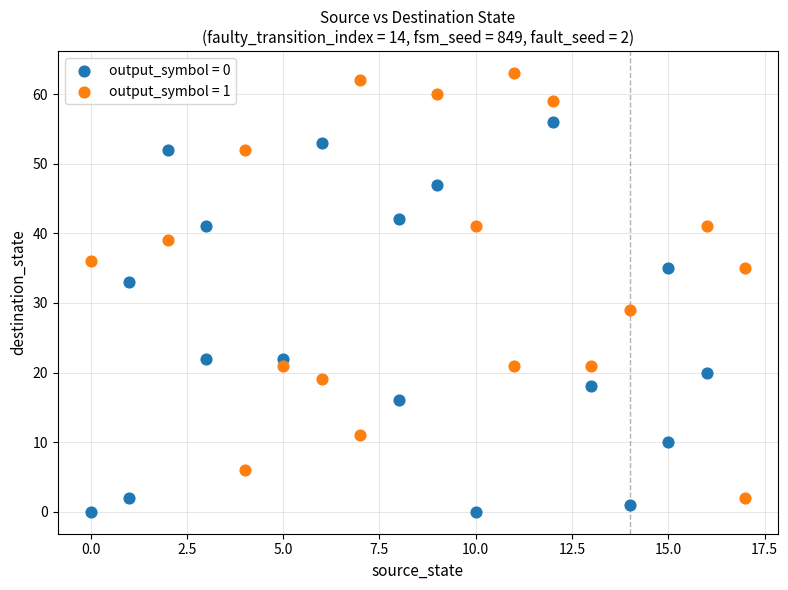

Which series contains the lowest Y value?

output_symbol = 0